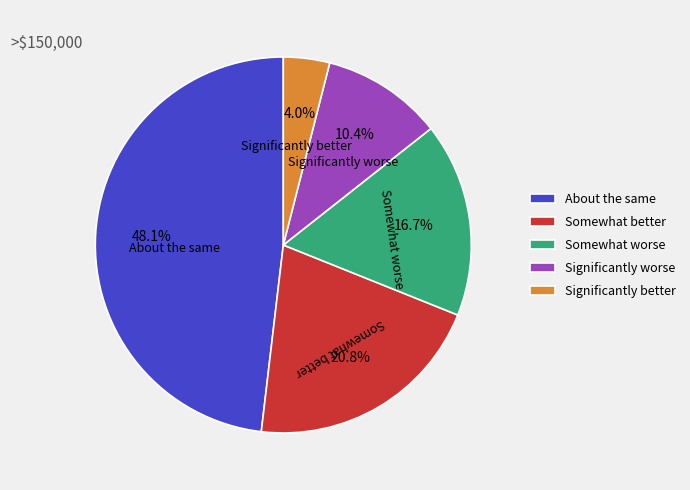

Count the number of slices in the pie.

5